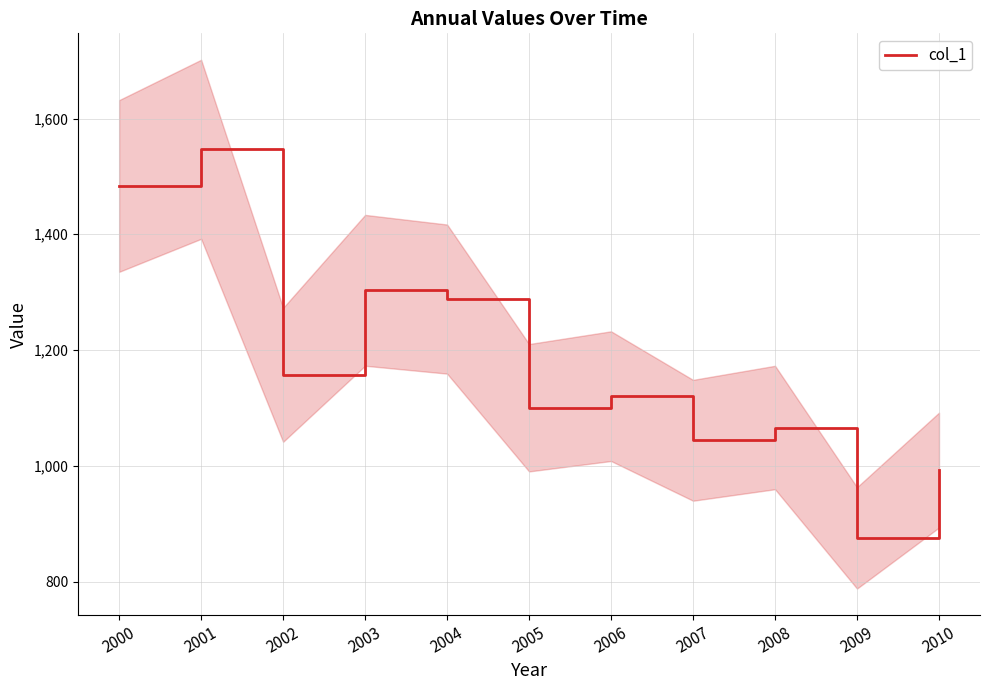

Is it true that the value at 2006 is 1120.3?

True